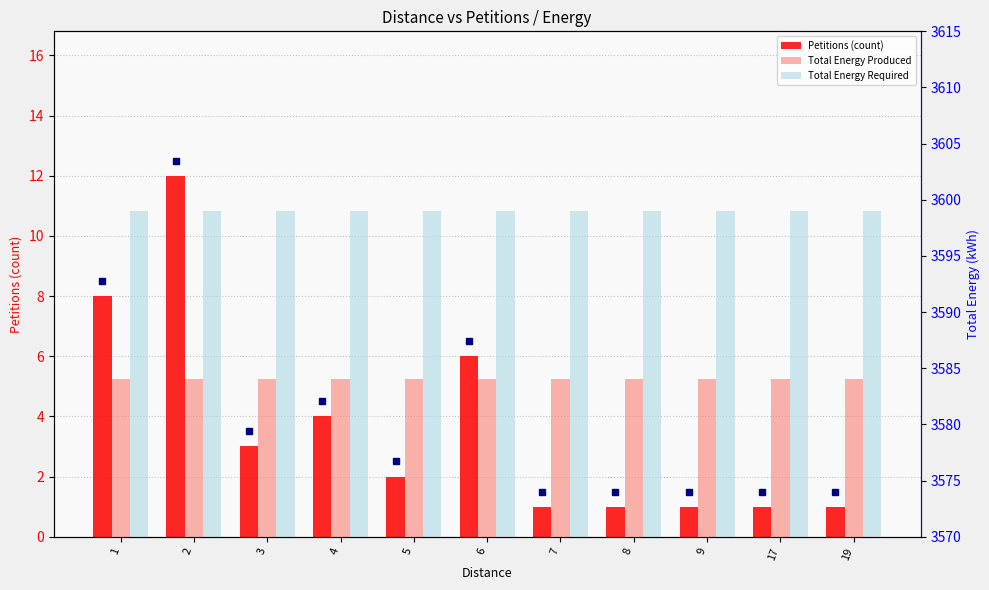

What is the difference between the maximum and minimum values in the Petitions (count) series?

11